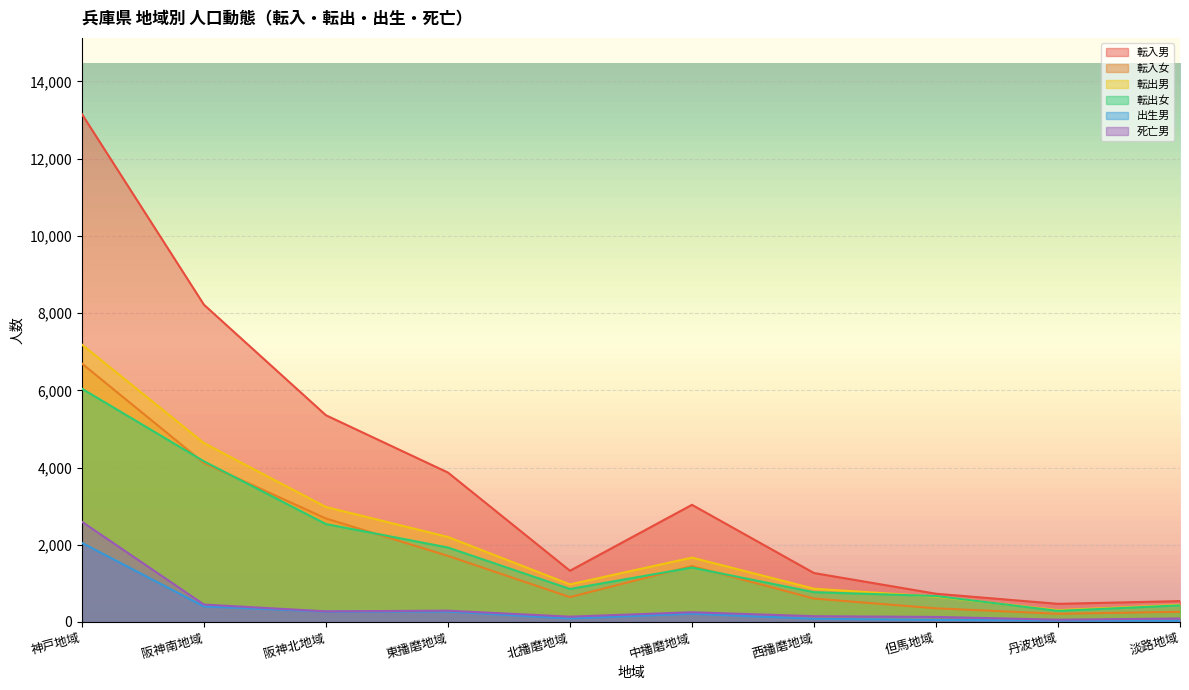

List the labels in order of 転入男 value, largest first.

神戸地域, 阪神南地域, 阪神北地域, 東播磨地域, 中播磨地域, 北播磨地域, 西播磨地域, 但馬地域, 淡路地域, 丹波地域